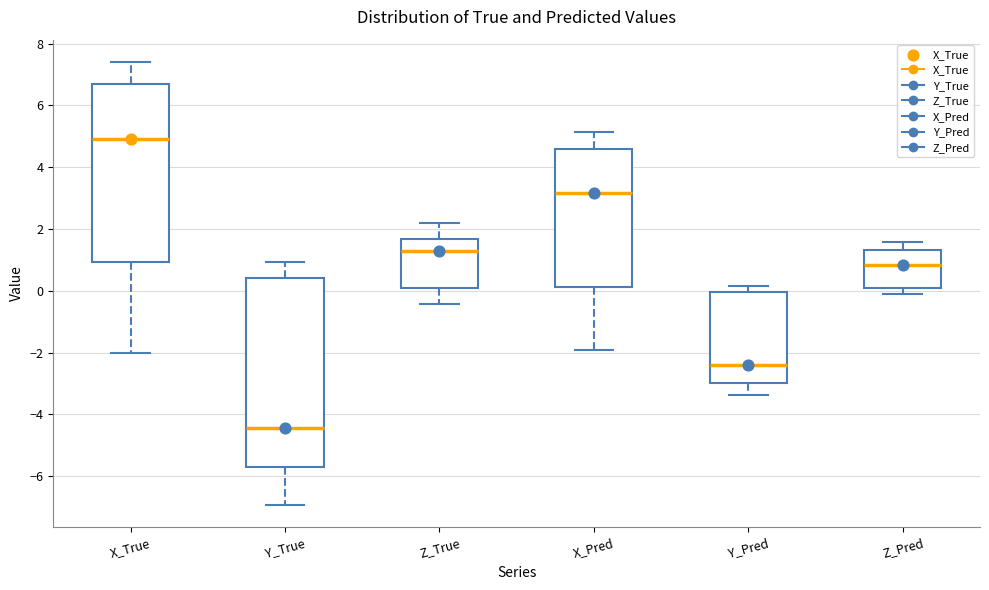

Where does the lower whisker of the box for Y_True end on the y-axis? The values are not printed on the chart, so give them approximately, as read against the axis.

-7.0